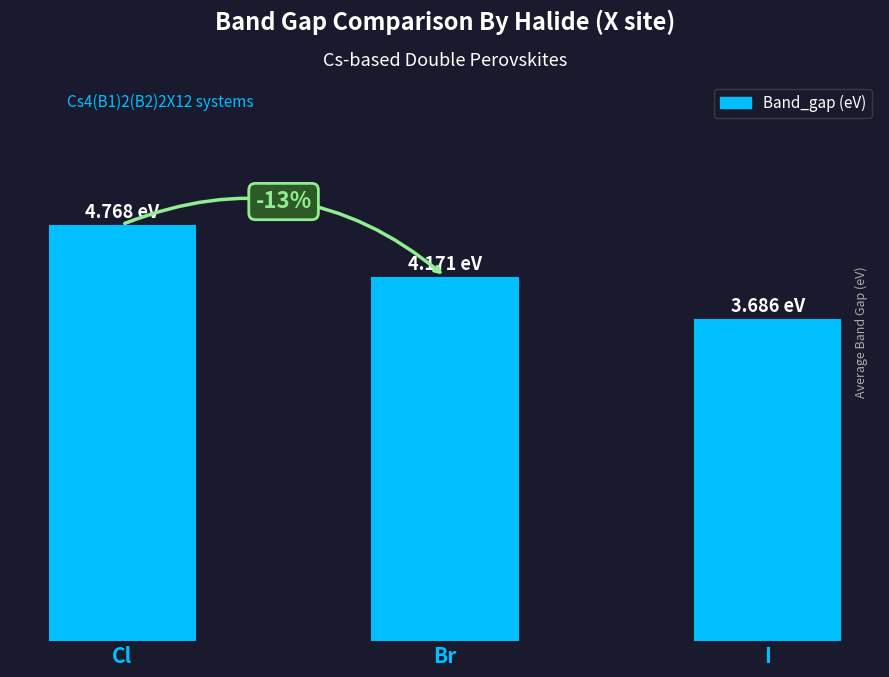

Rank the categories by value from highest to lowest.

Cl, Br, I